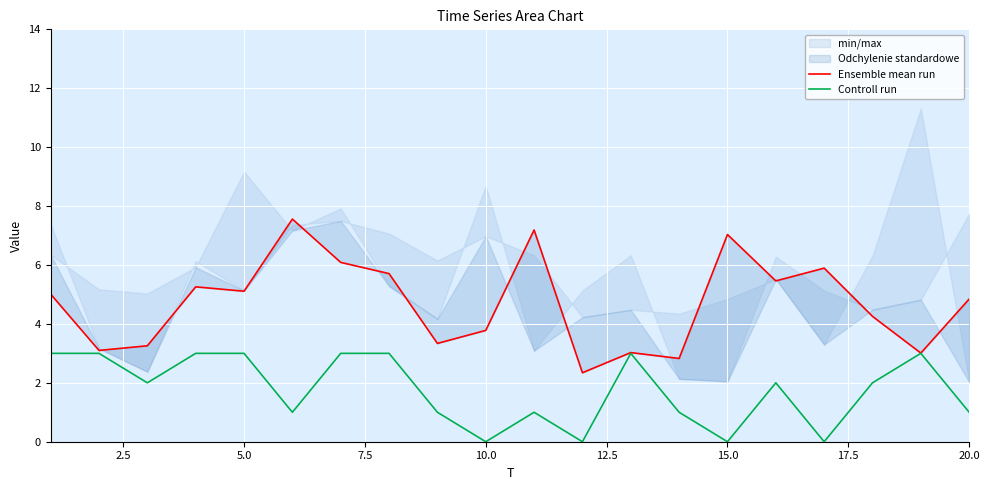

Reading left to right, what are all the values shown in this chart?

Ensemble mean run: 5.0	3.1	3.3	5.3	5.1	7.6	6.1	5.7	3.3	3.8	7.2	2.3	3.0	2.8	7.0	5.5	5.9	4.3	3.0	4.8
Controll run: 3.0	3.0	2.0	3.0	3.0	1.0	3.0	3.0	1.0	0.0	1.0	0.0	3.0	1.0	0.0	2.0	0.0	2.0	3.0	1.0